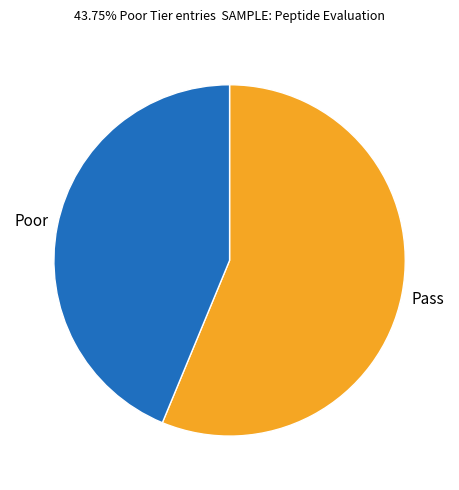

Is there any slice that represents more than half of the pie?

Yes